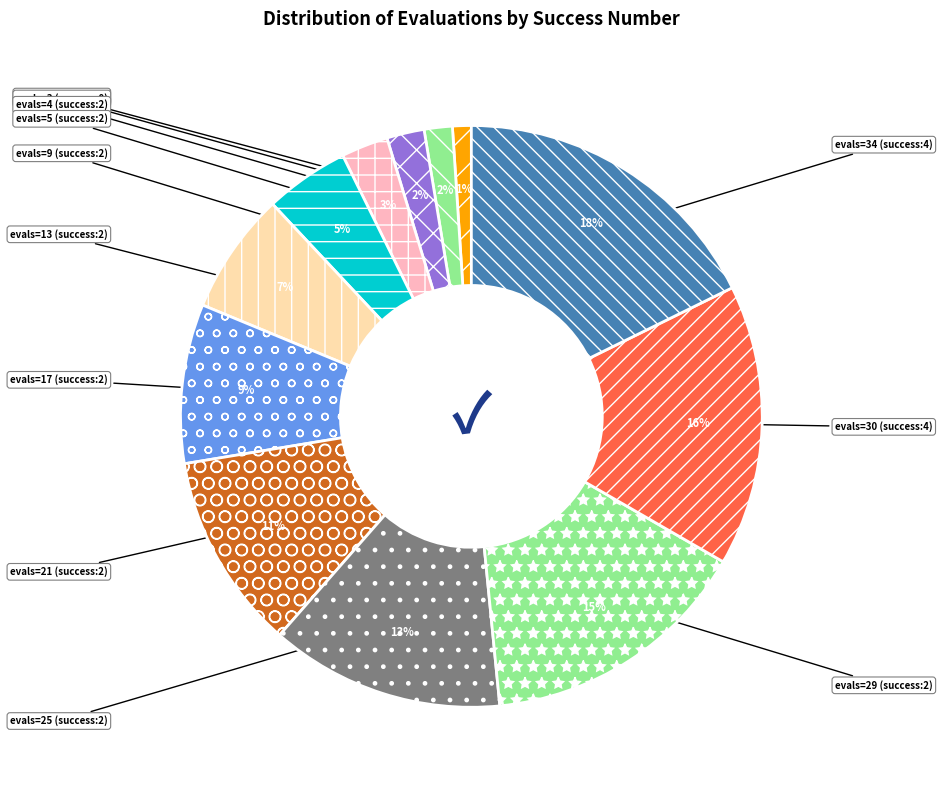

To the nearest percent, what is the difference between the largest and smallest slice percentages?

17%